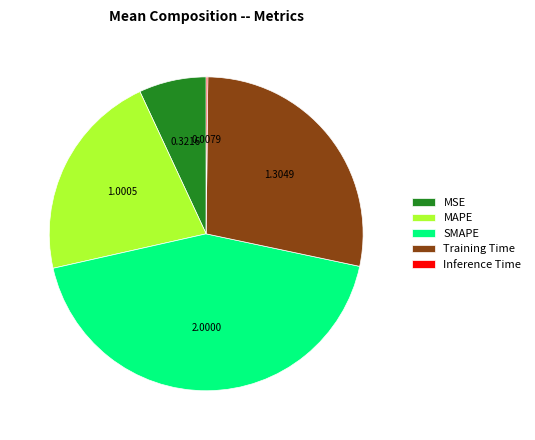

Which slice is the largest?

SMAPE